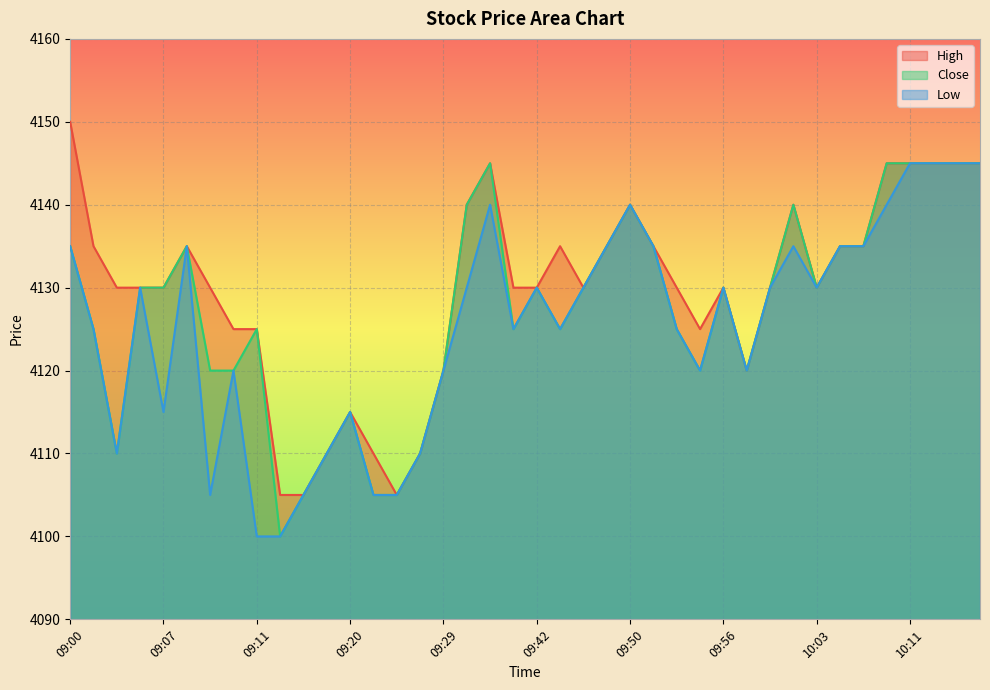

Which series has the largest range (max minus min)?

High